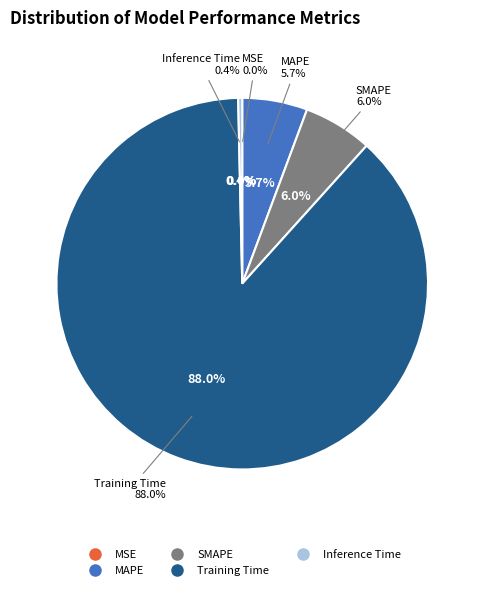

Which slice is the smallest?

MSE